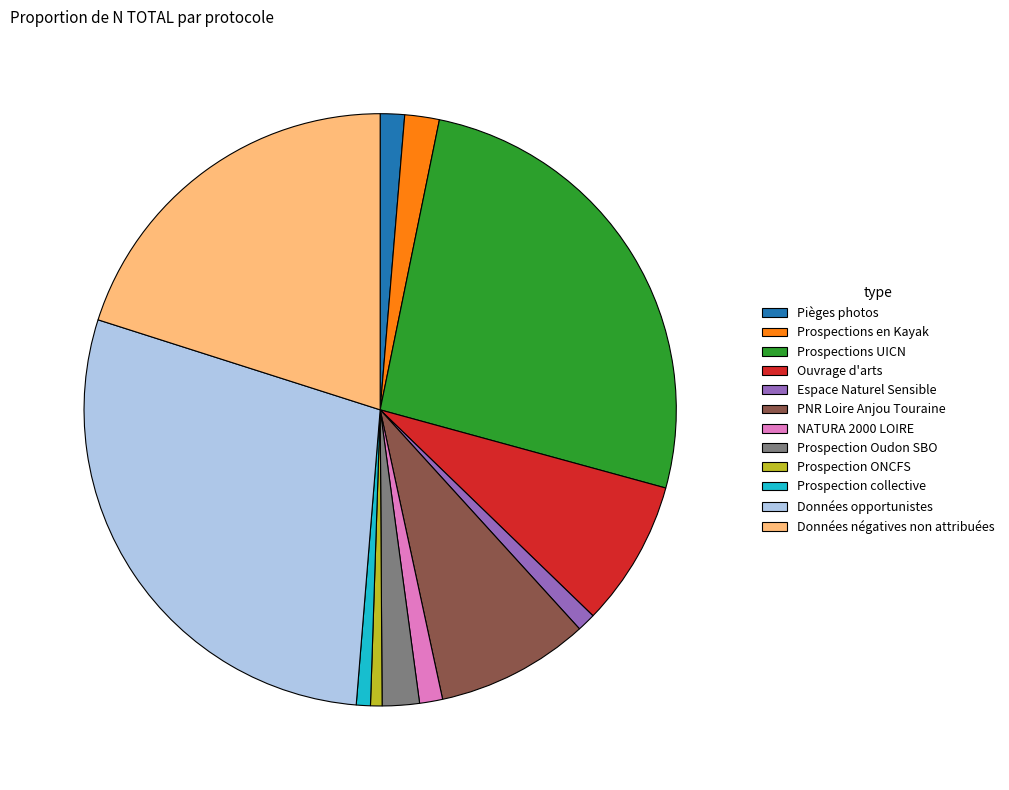

True or false: Prospection ONCFS accounts for 11% of the total.

False